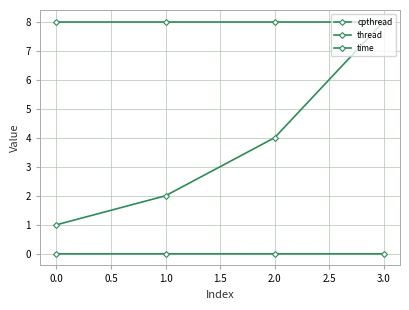

How many distinct data groups are displayed?

3